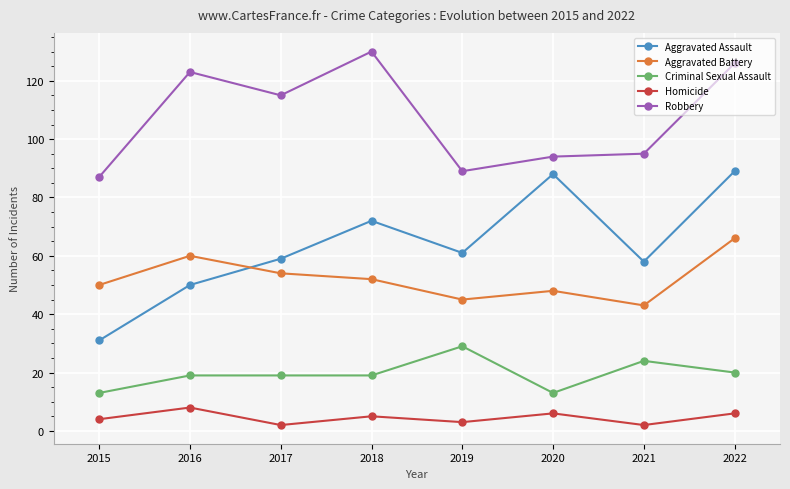

True or false: Robbery and Aggravated Battery intersect in this chart.

False